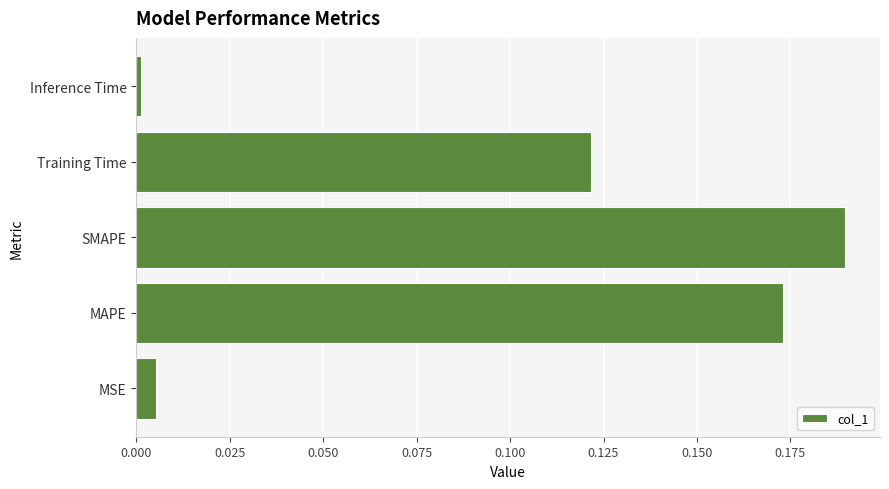

Count the number of data series in this chart.

1